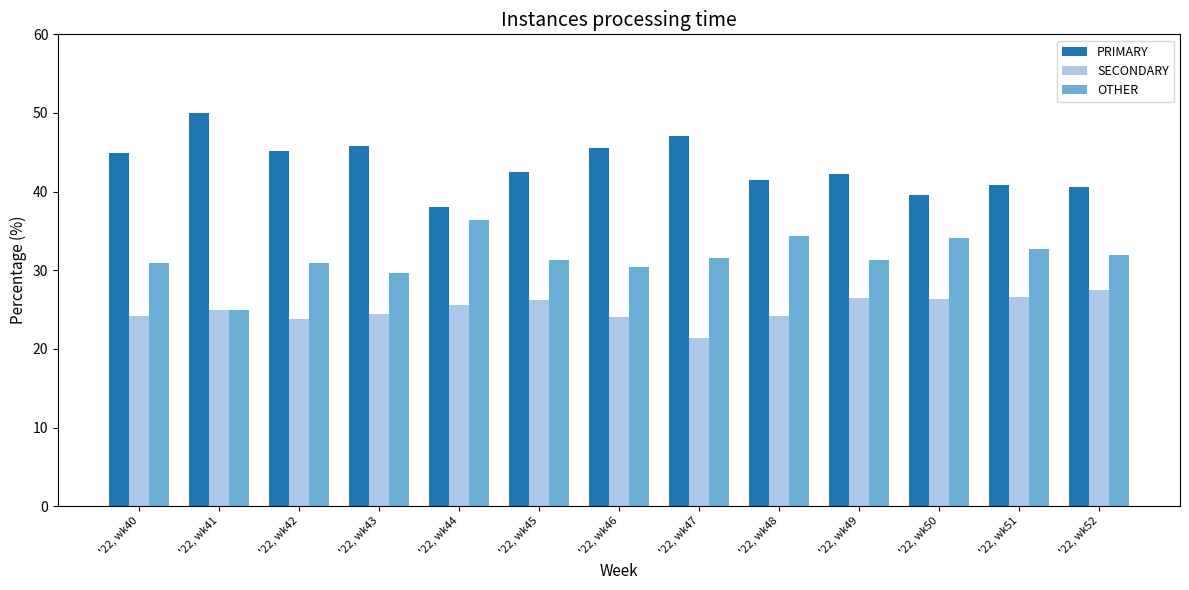

Does the chart contain stacked bars?

No